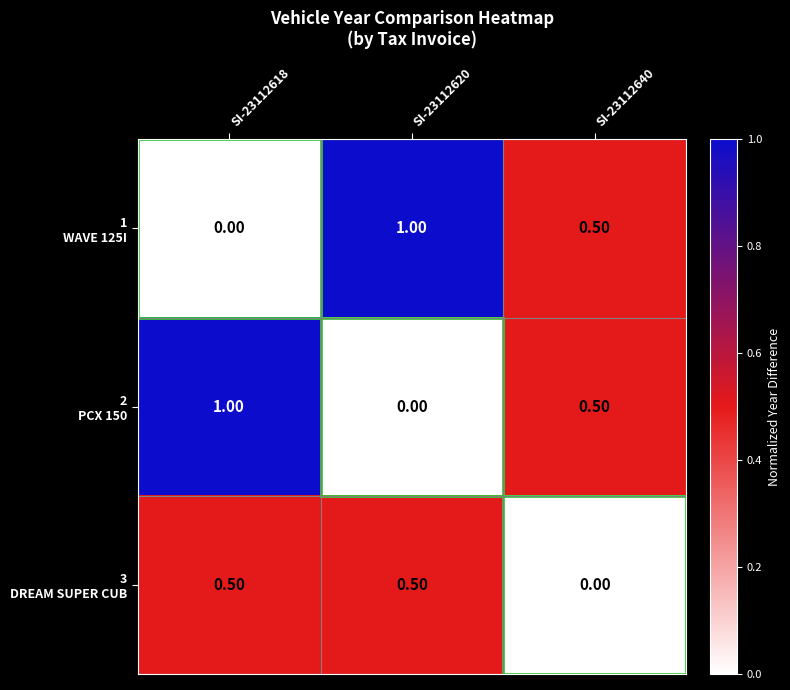

At how many categories does at least one series exceed 0?

3